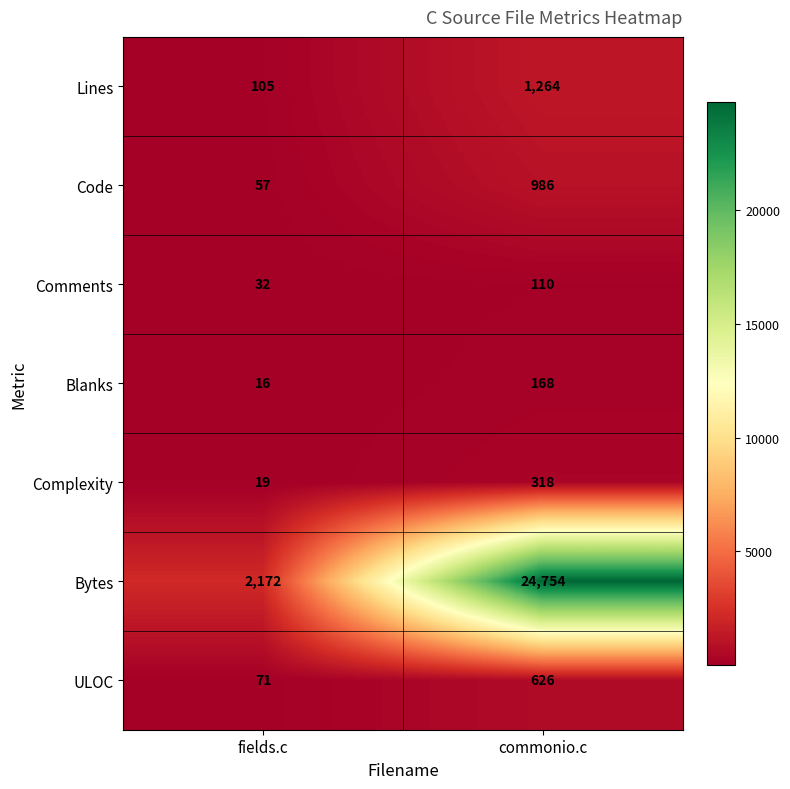

Reading left to right, list all the values displayed in this chart.

Lines: 105	1264
Code: 57	986
Comments: 32	110
Blanks: 16	168
Complexity: 19	318
Bytes: 2172	24754
ULOC: 71	626